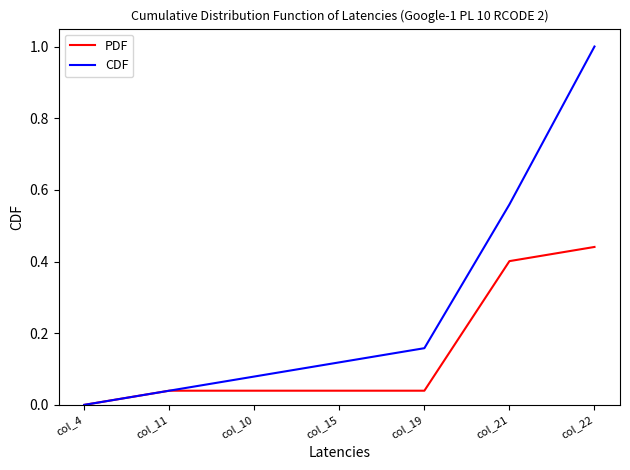

How many distinct data groups are displayed?

2